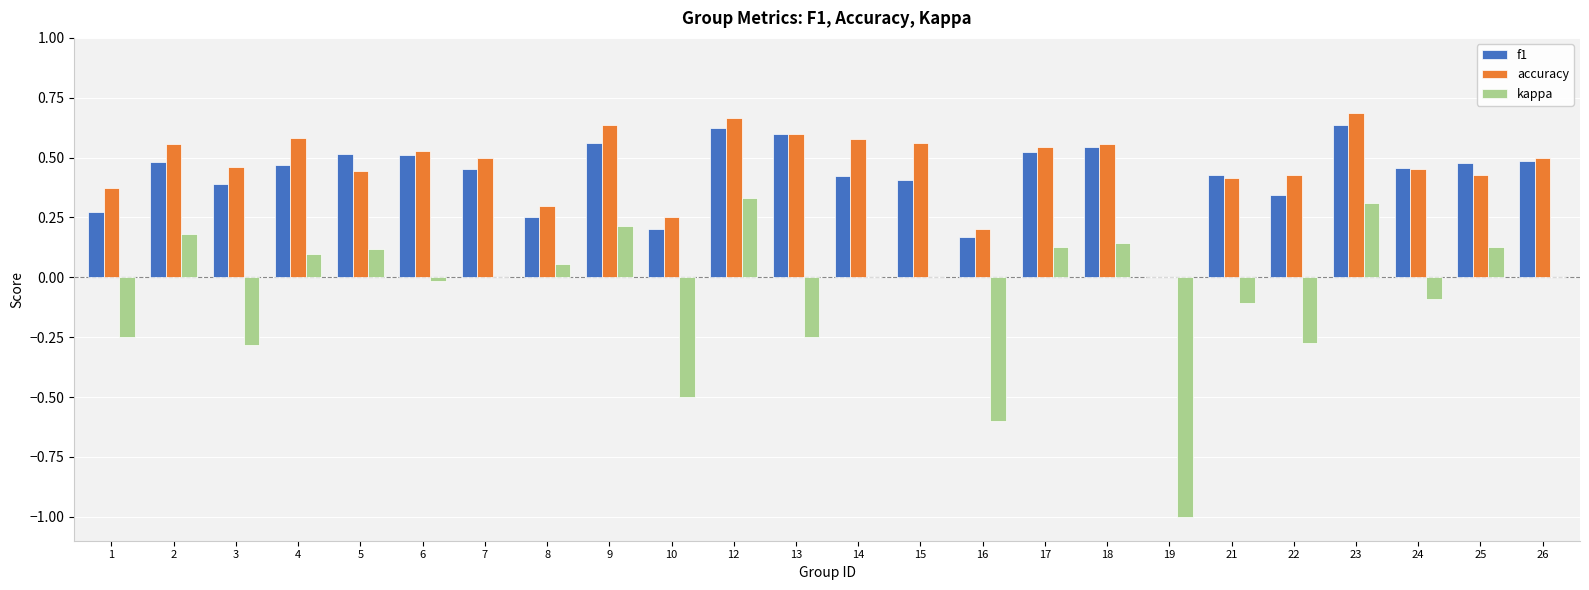

Is it true that accuracy equals 0.9 at 26?

False